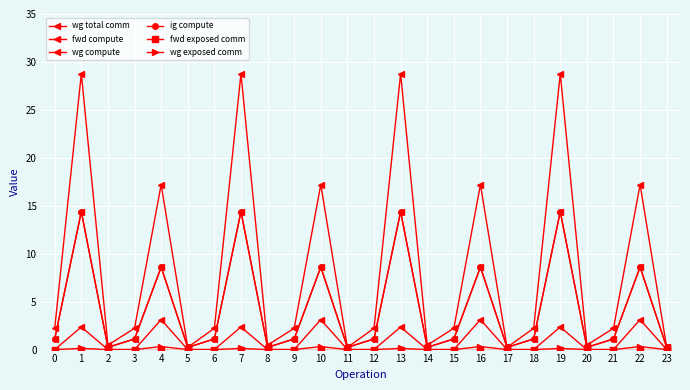

Is this an area chart (filled region under the line)?

No